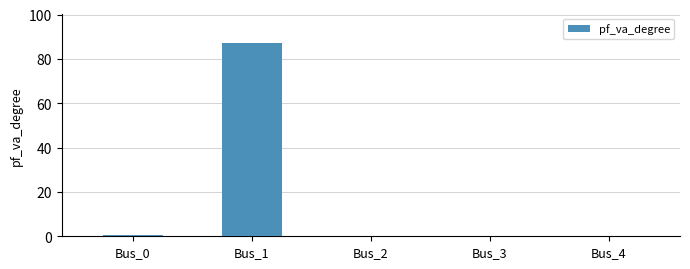

What is the sum of all values?

88.0